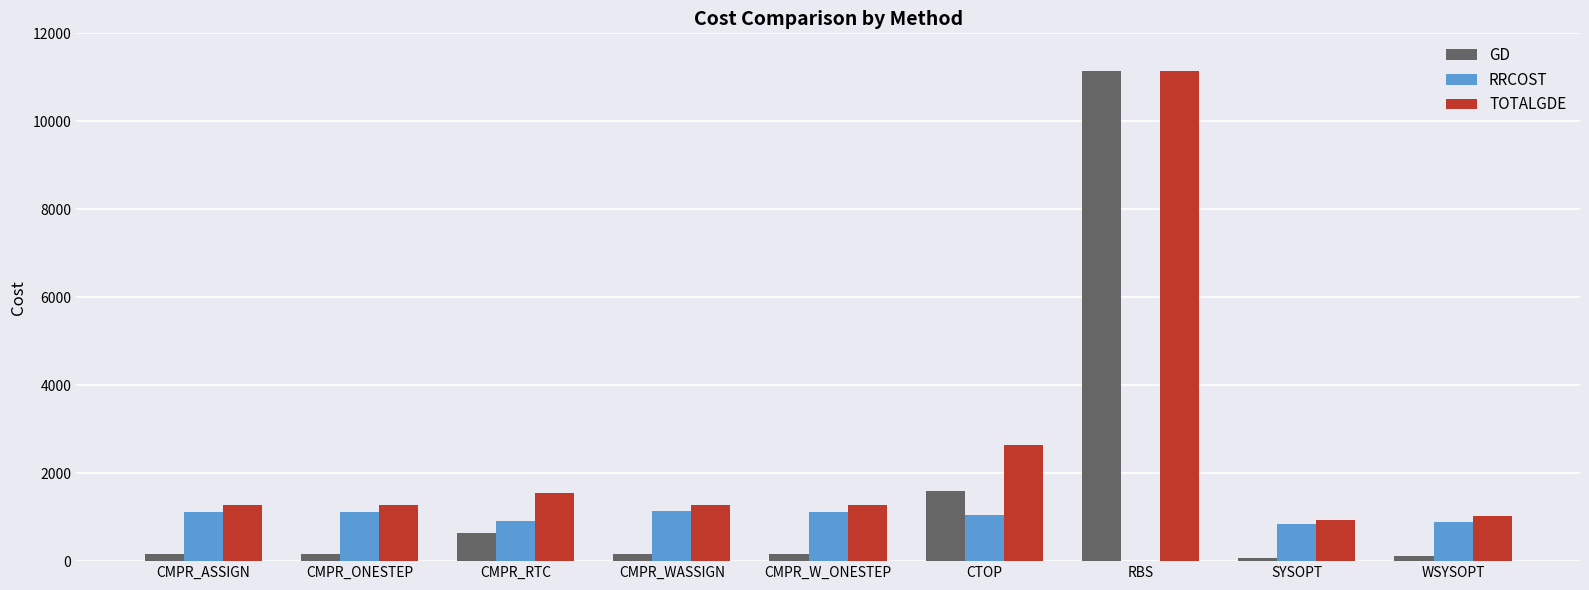

At which category is the sum across all series the highest?

RBS